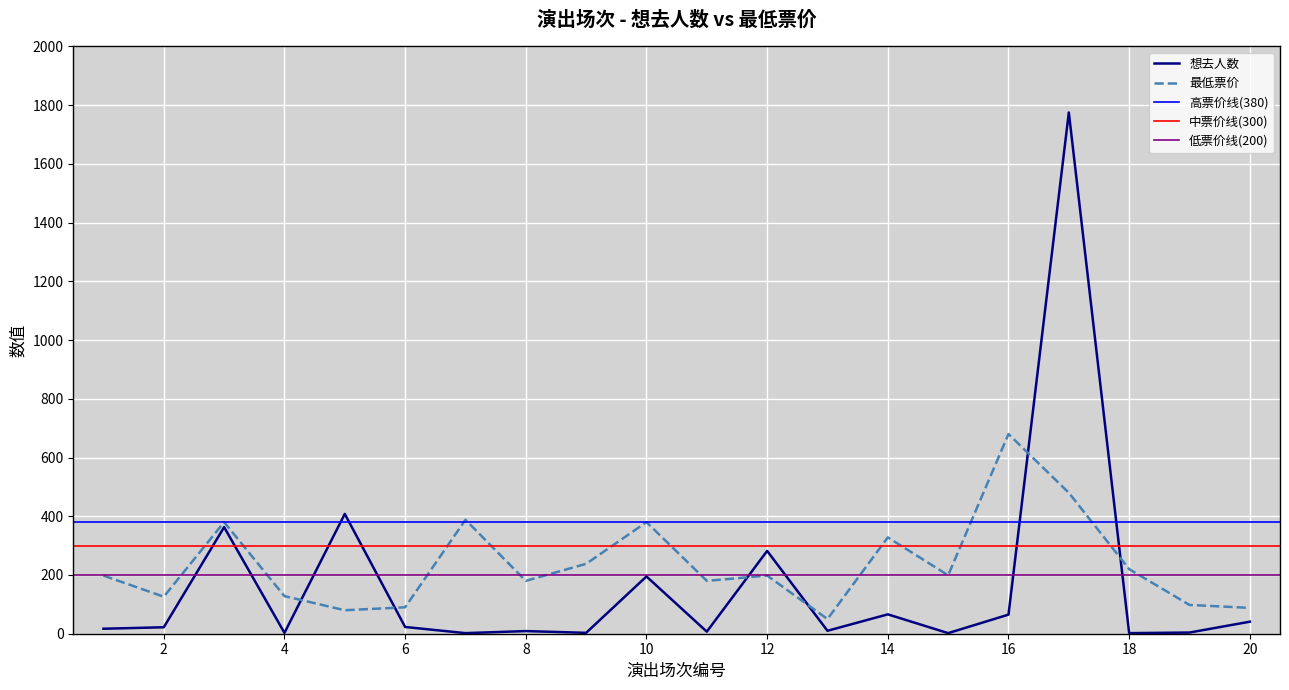

What is the difference between the maximum and minimum values in the 最低票价 series?

630